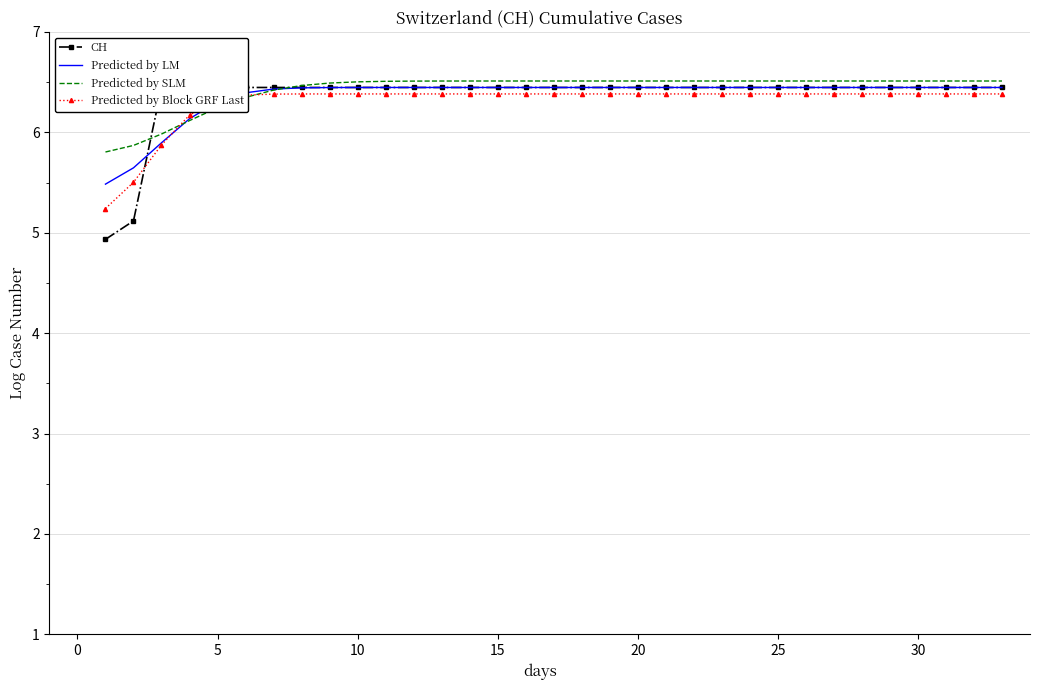

Rank the series at 9 from lowest to highest value.

Predicted by Block GRF Last, Predicted by LM, CH, Predicted by SLM